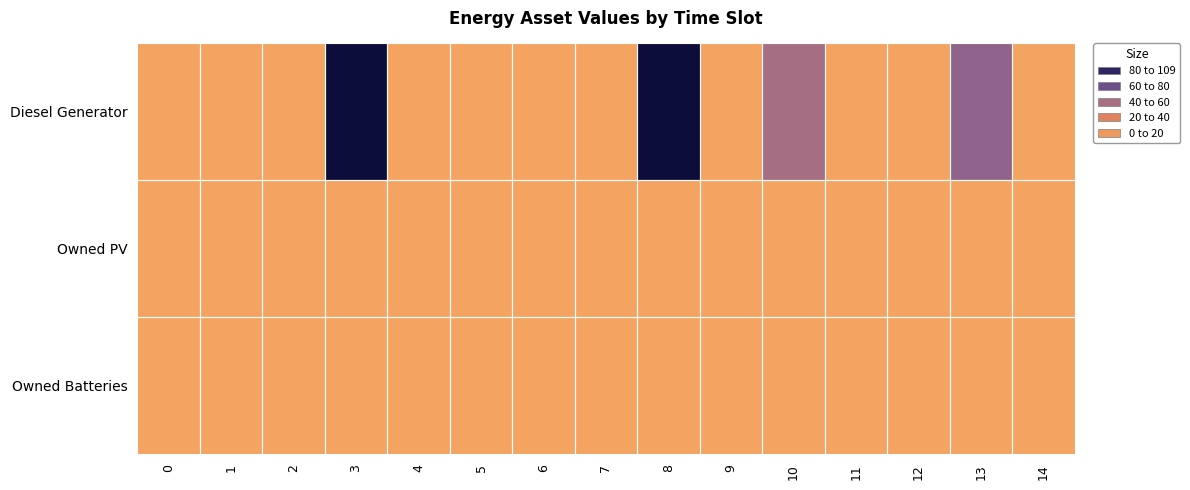

Rank the series at 7 from lowest to highest value.

Diesel Generator, Owned PV, Owned Batteries